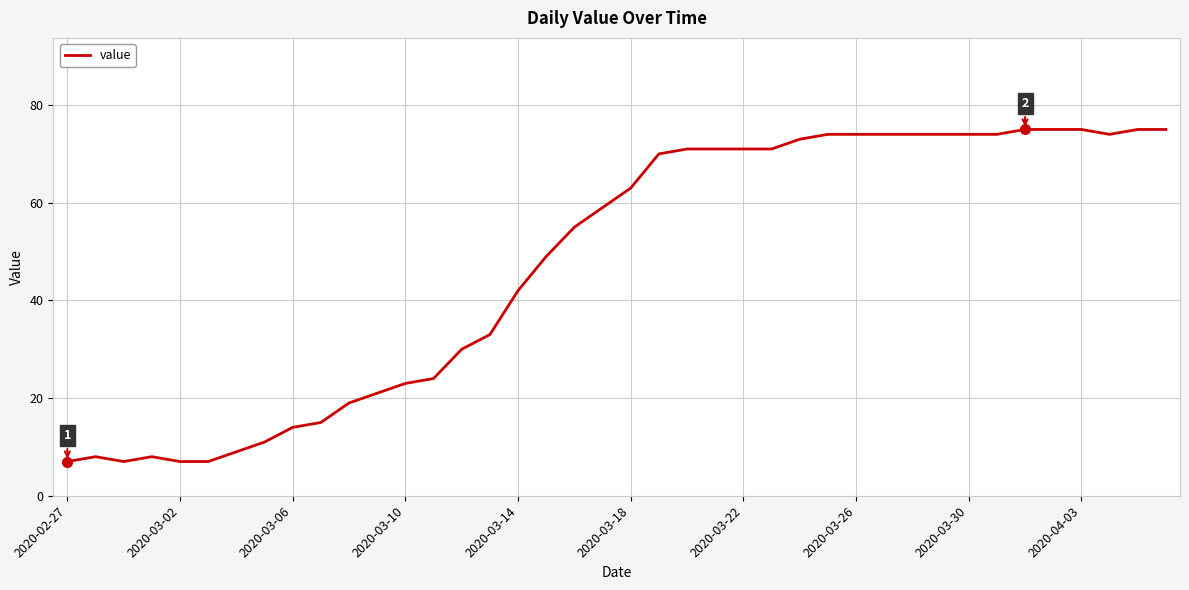

What is the minimum value shown in the chart?

7